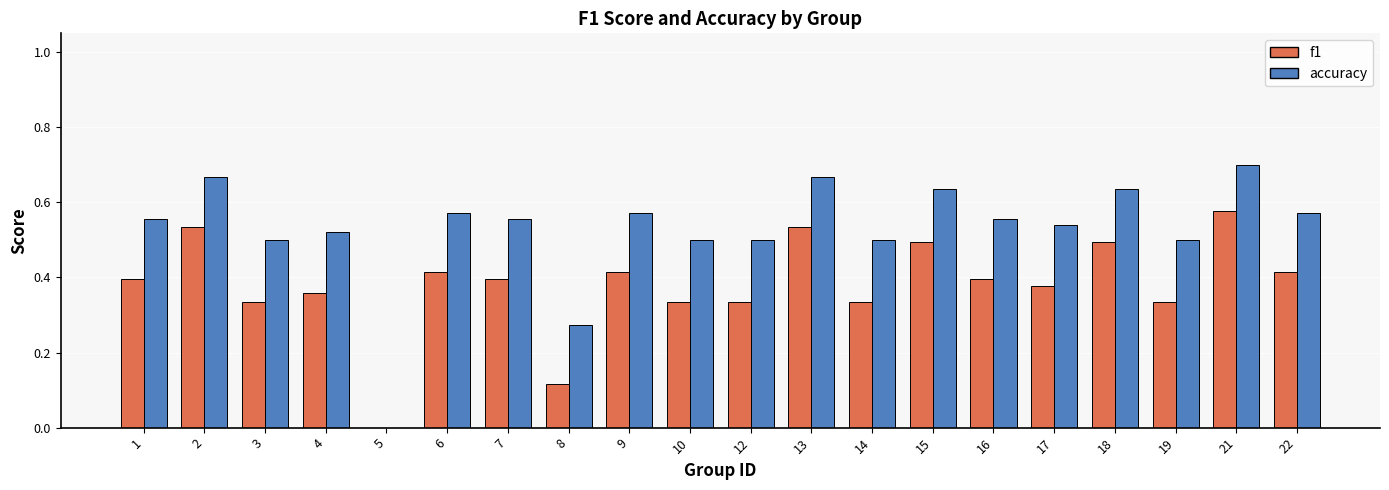

Is the value of accuracy at 8 greater than the value of f1 at 15?

No